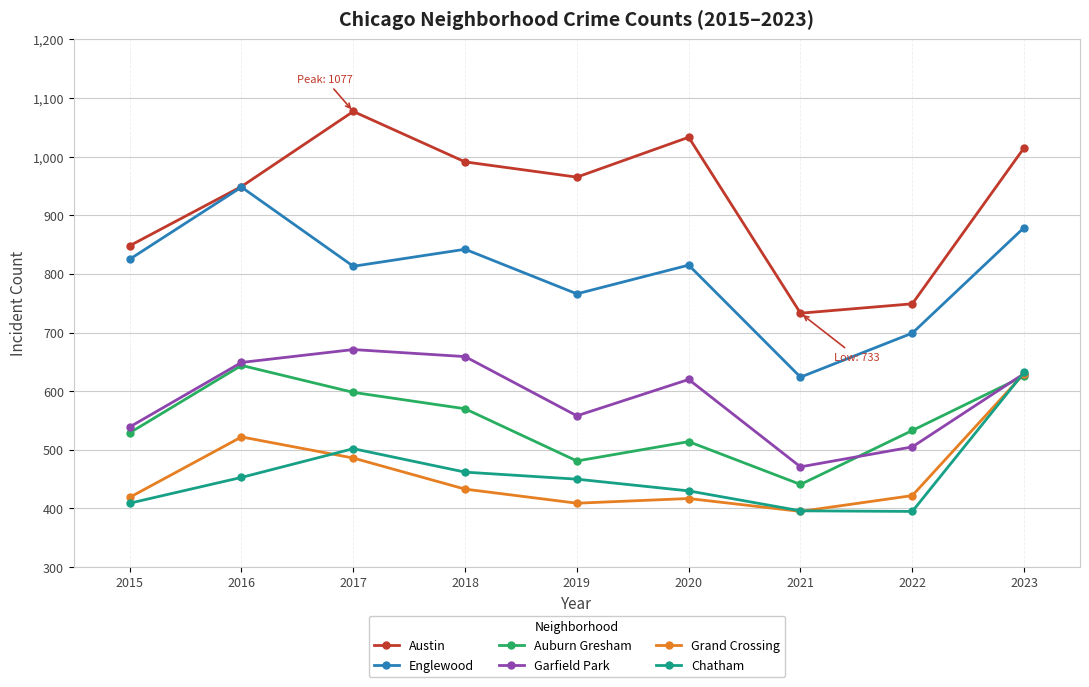

At which label is Grand Crossing closest to 512?

2016